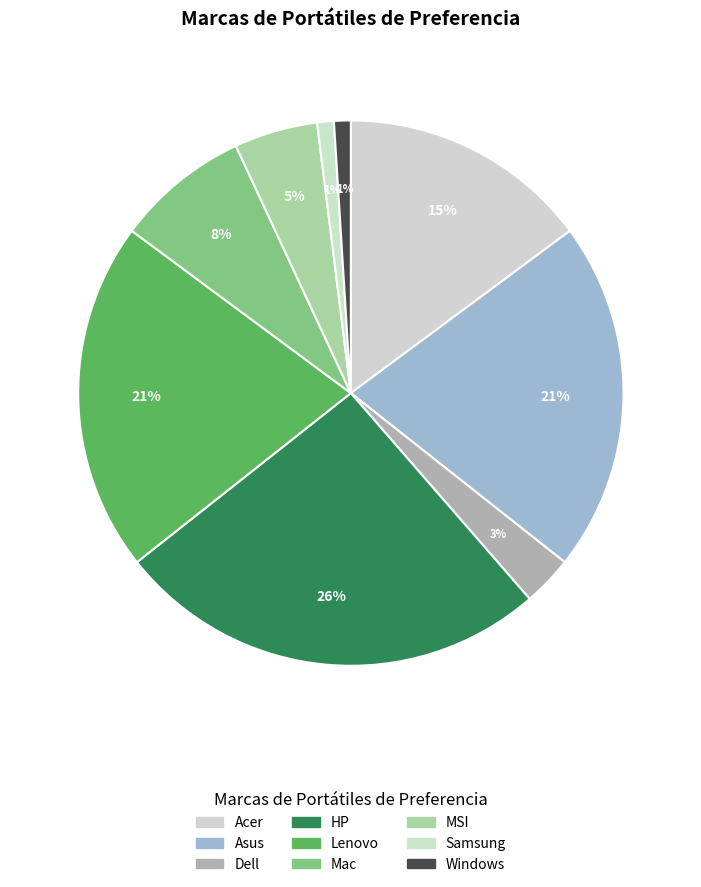

To the nearest percent, what is the combined percentage of Windows and Acer?

16%